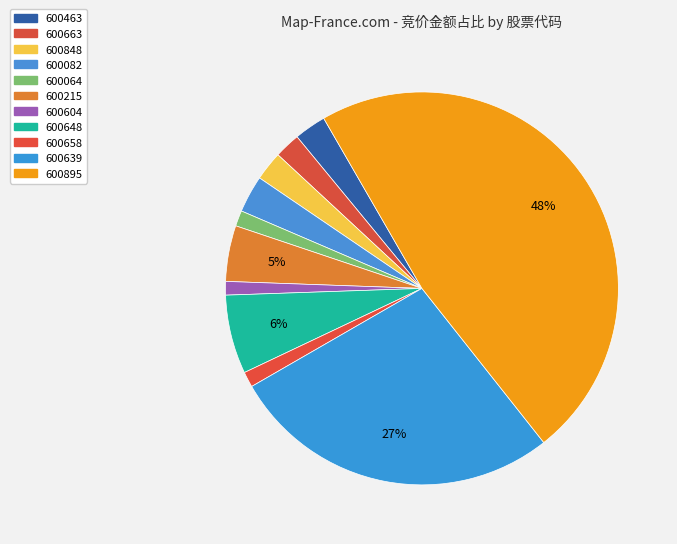

How many slices are in this pie chart?

11